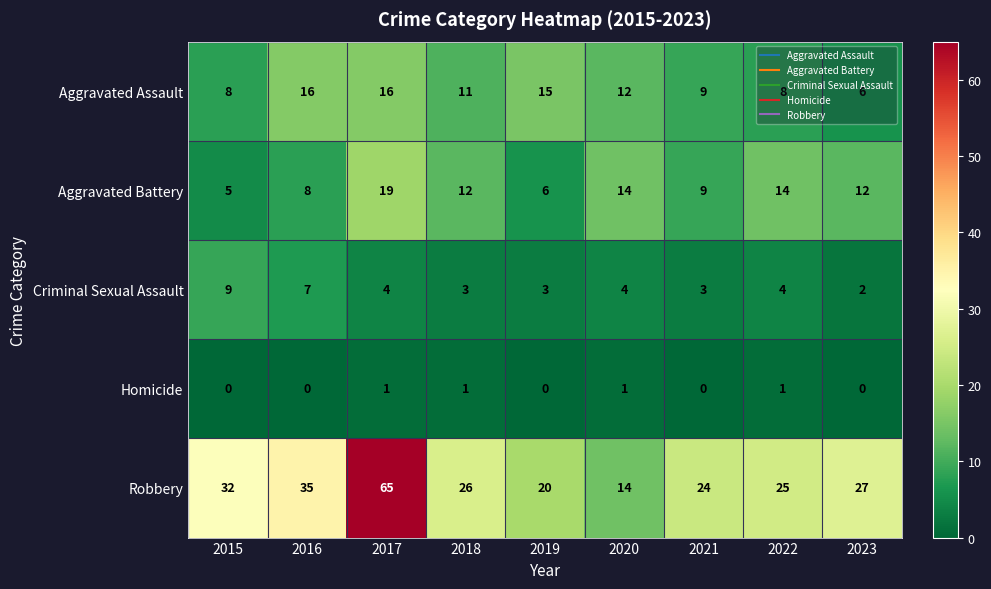

What is the greatest value displayed?

65